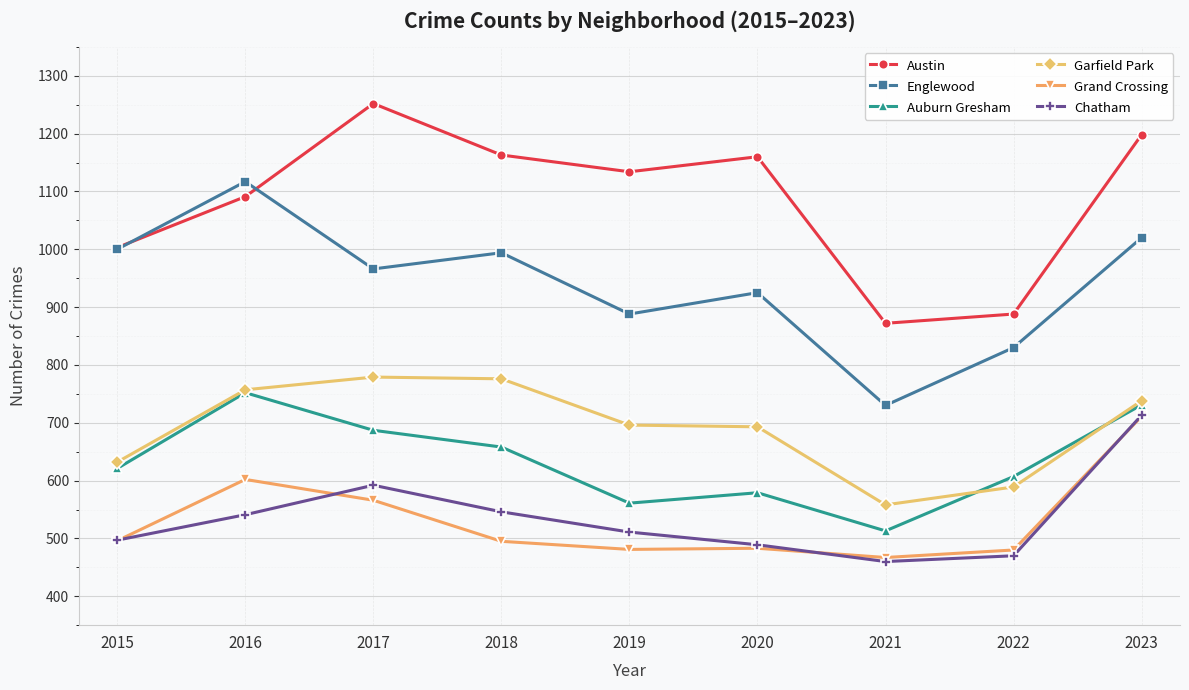

What is the maximum value shown in the chart?

1252